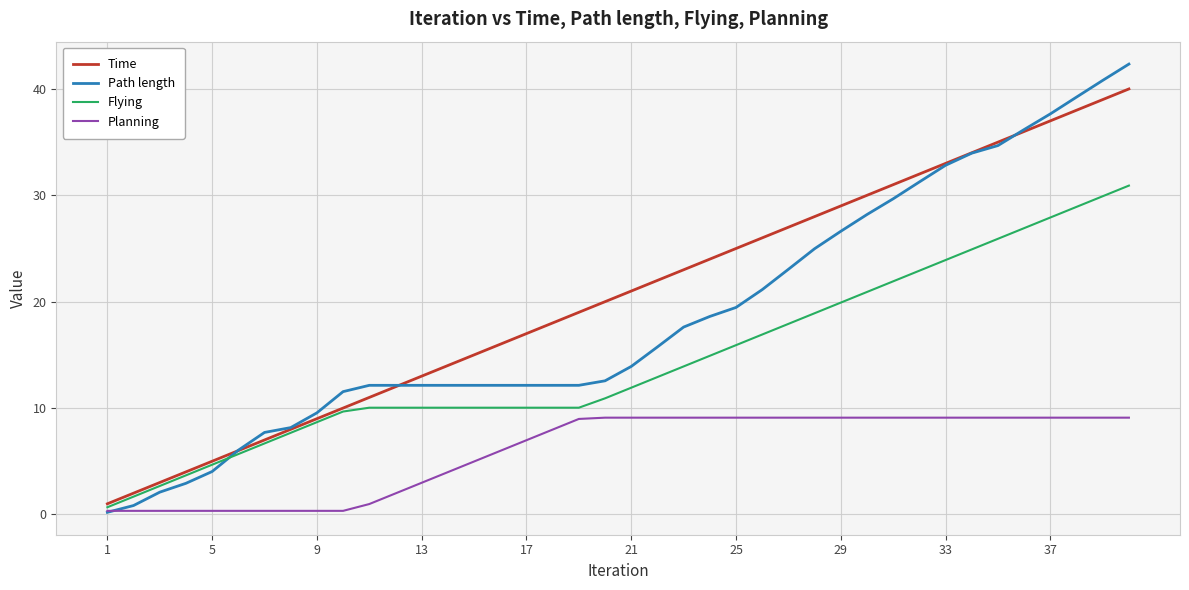

Which series has the largest range (max minus min)?

Path length